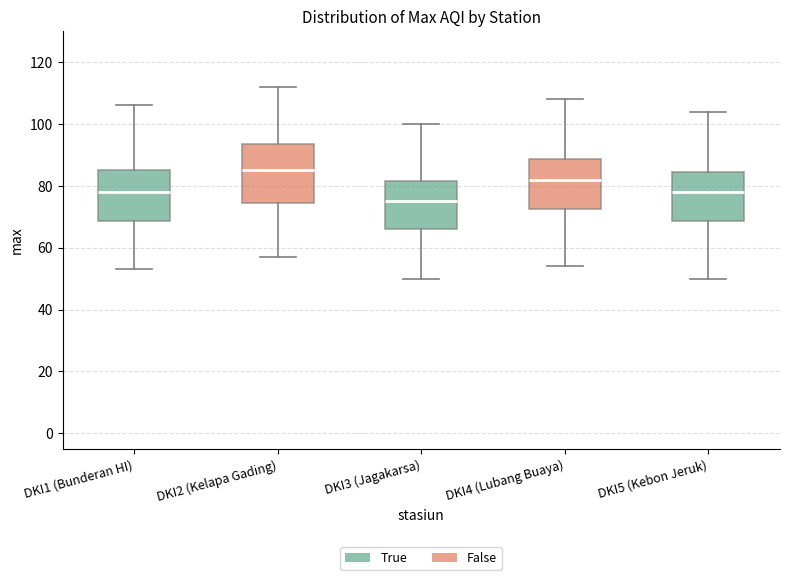

Which box has the lowest median line?

DKI3 (Jagakarsa)